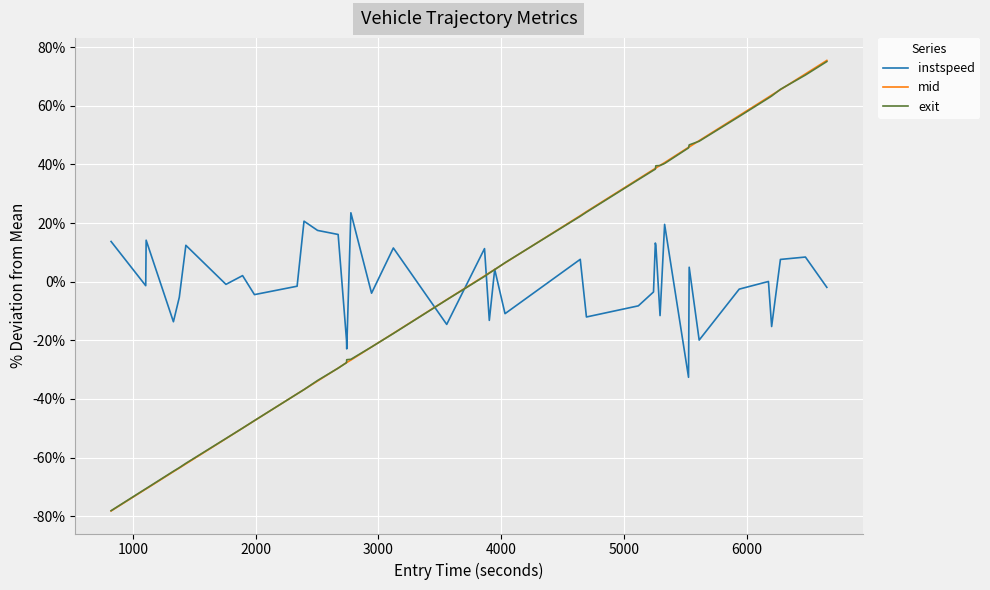

What is the greatest value displayed?

75.5